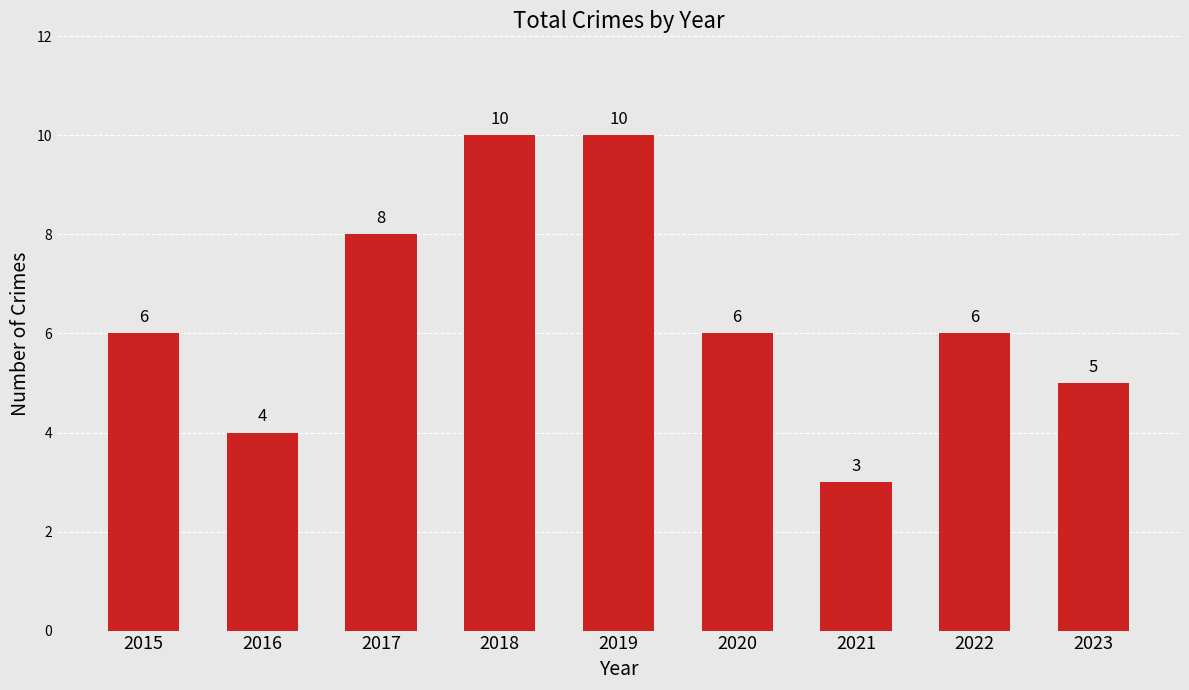

Which has a higher value, 2023 or 2015?

2015